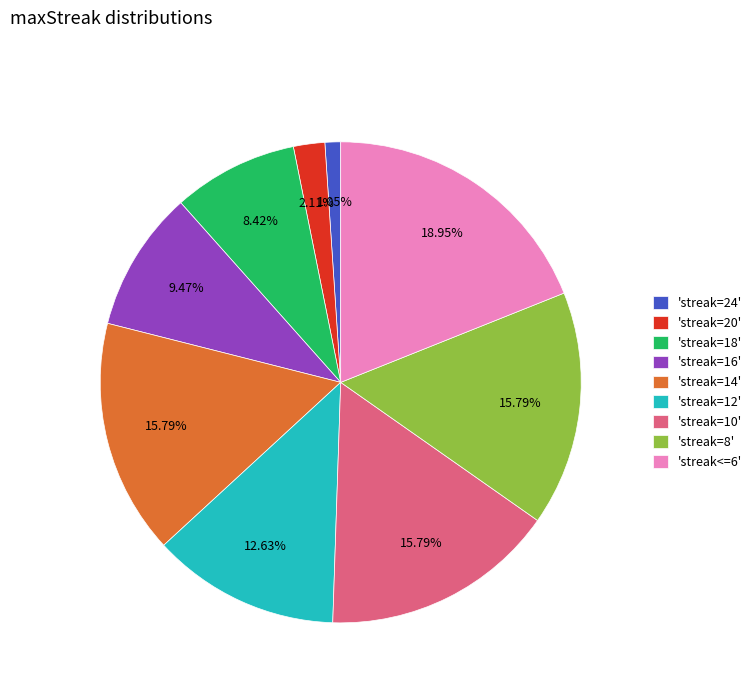

Is 'streak=8' the majority of the pie?

No